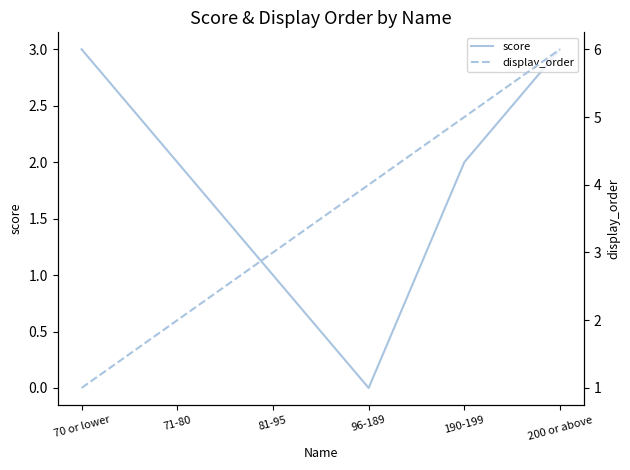

True or false: display_order has a value of 9 at 190-199.

False